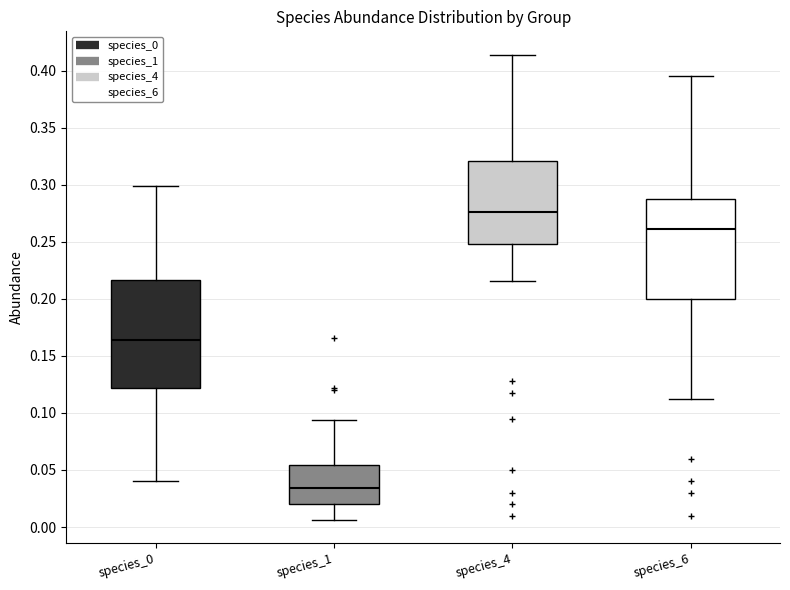

Which box is the tallest, from its lower edge to its upper edge?

species_0